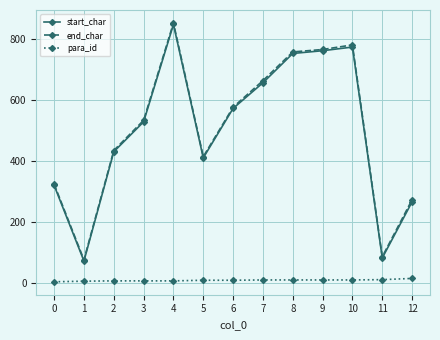

What are all the series names shown in the legend?

start_char, end_char, para_id